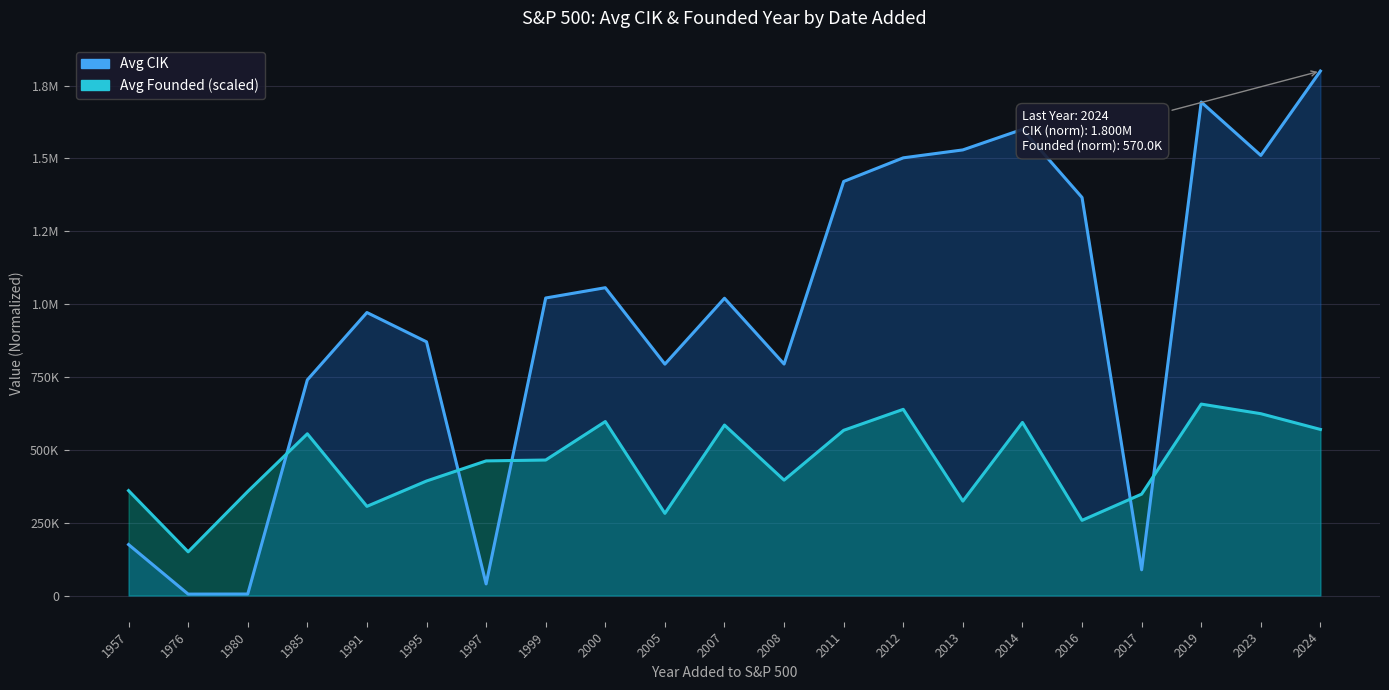

What are all the series names shown in the legend?

Avg CIK, Avg Founded (scaled)